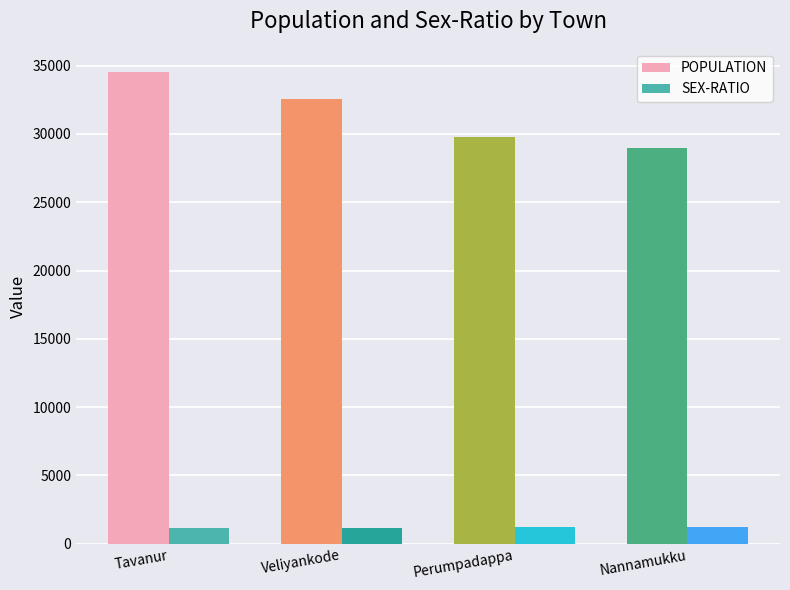

What is the maximum value shown in the chart?

34500